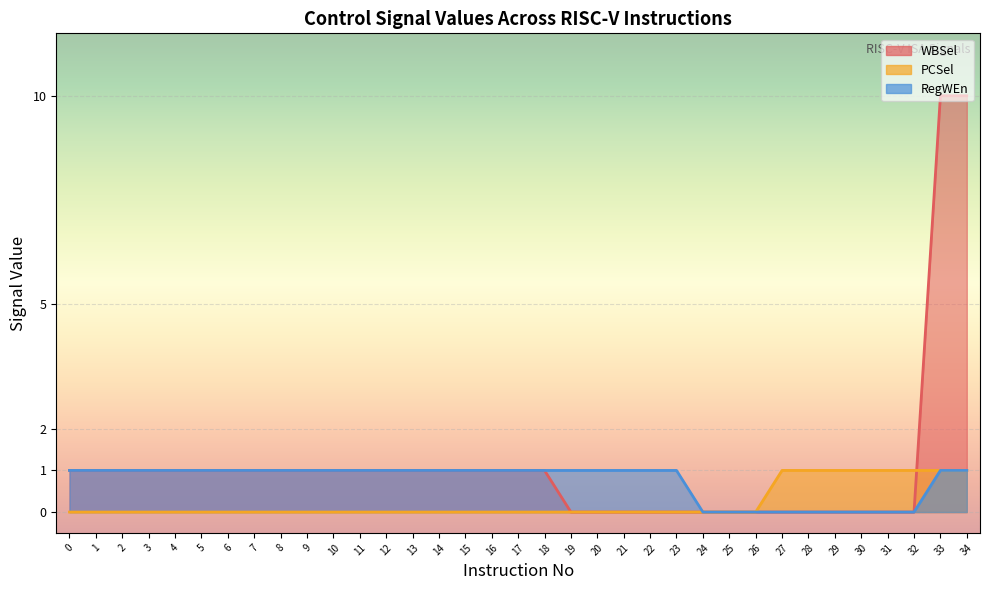

The PCSel series shows 0 at 4. True or false?

True